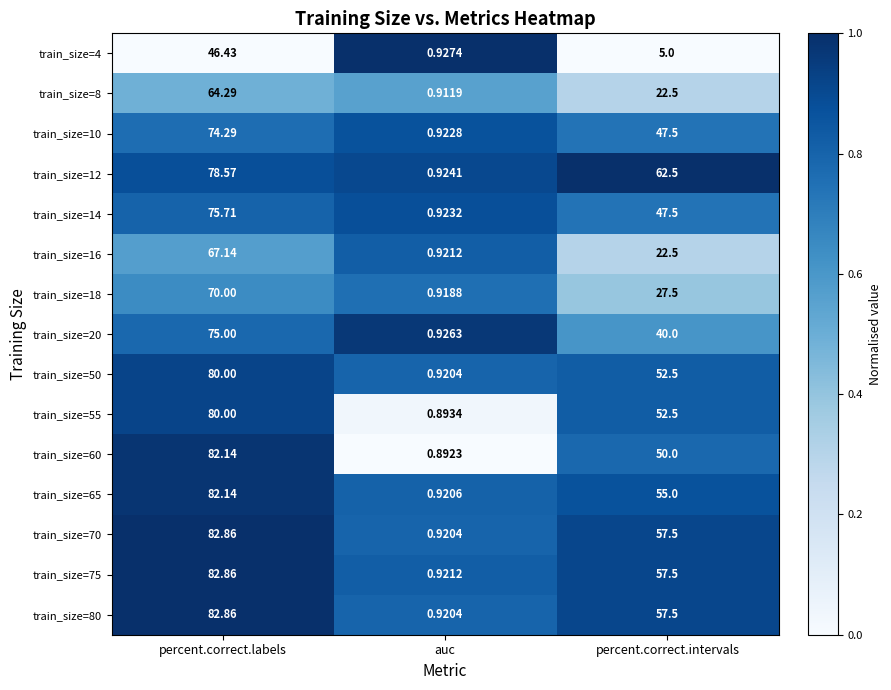

List the labels in order of train_size=8 value, smallest first.

auc, percent.correct.intervals, percent.correct.labels